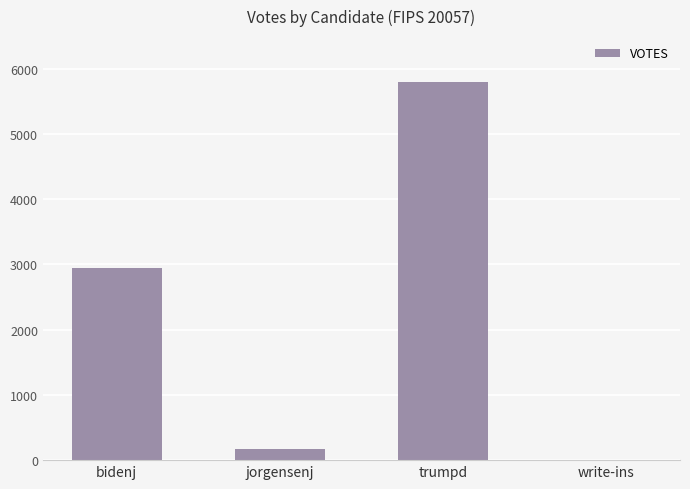

Reading left to right, extract all data points from this chart.

2947	165	5803	0